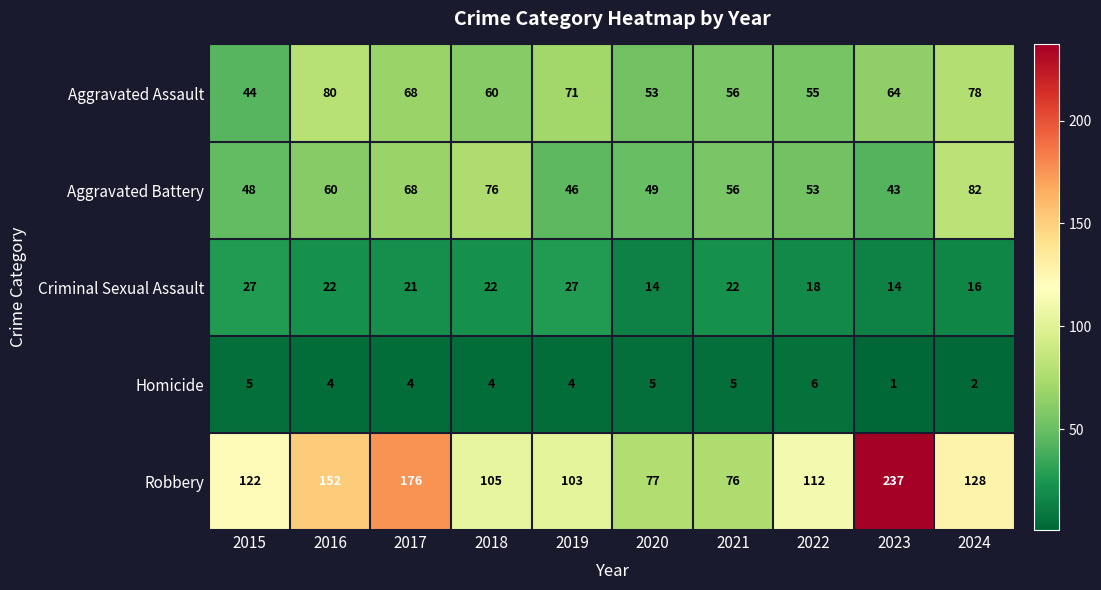

Count the Homicide values in the range 4 to 5.

7